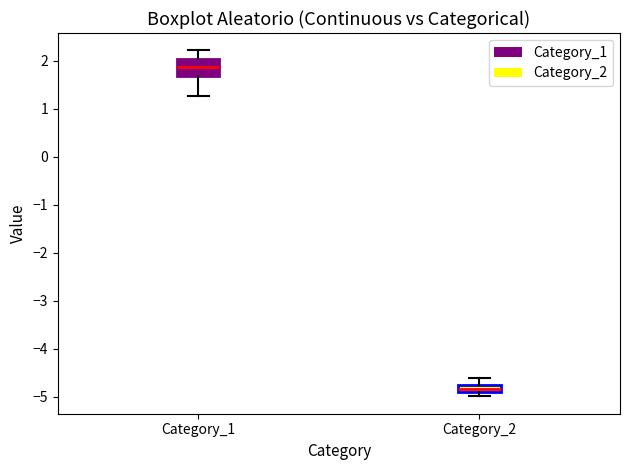

Which box is the tallest, from its lower edge to its upper edge?

Category_1